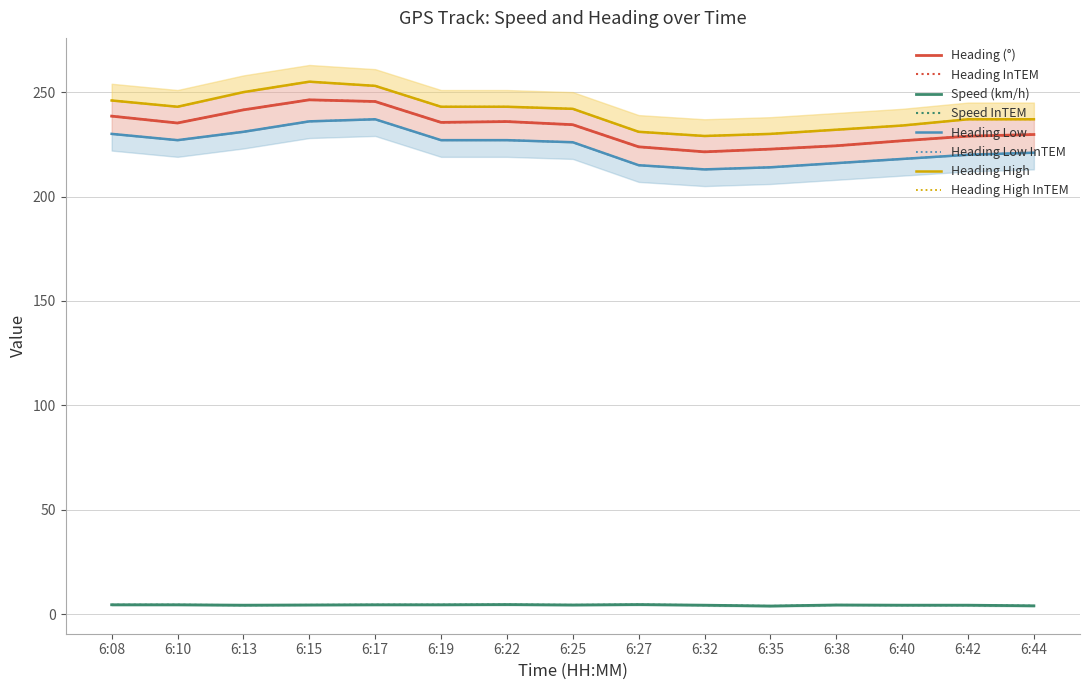

At how many categories does at least one series exceed 83?

15